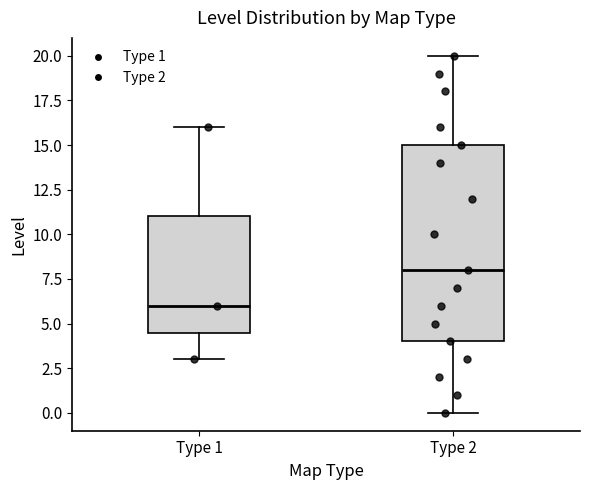

Comparing the boxes themselves (not the whiskers), which one is the tallest?

Type 2